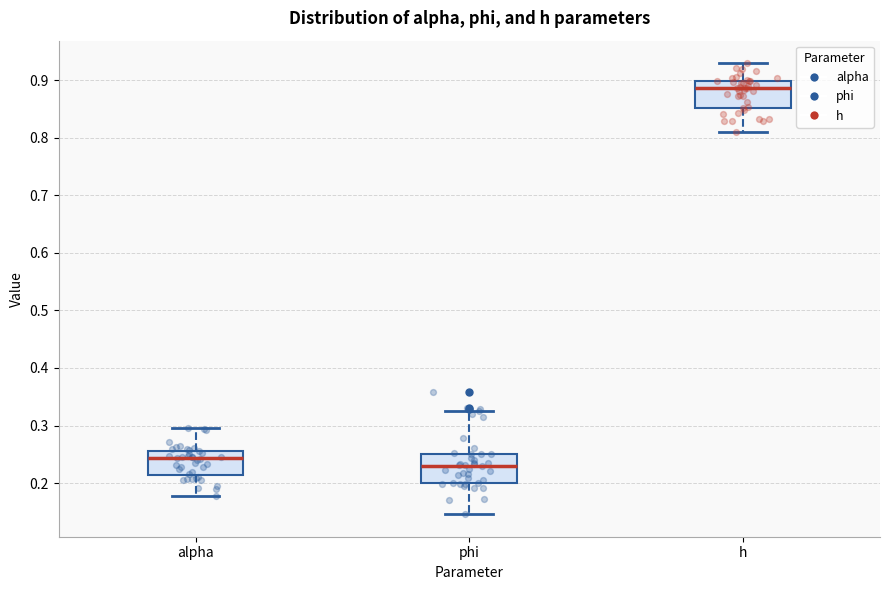

Reading left to right, read every box against the y-axis: the position of its median line, the range the box covers, and the ends of its whiskers. The values are not printed on the chart, so give them approximately, as read against the axis.

alpha: median 0.24, box 0.21 to 0.26, whiskers 0.18 to 0.30
phi: median 0.23, box 0.20 to 0.25, whiskers 0.15 to 0.33
h: median 0.89, box 0.85 to 0.90, whiskers 0.81 to 0.93